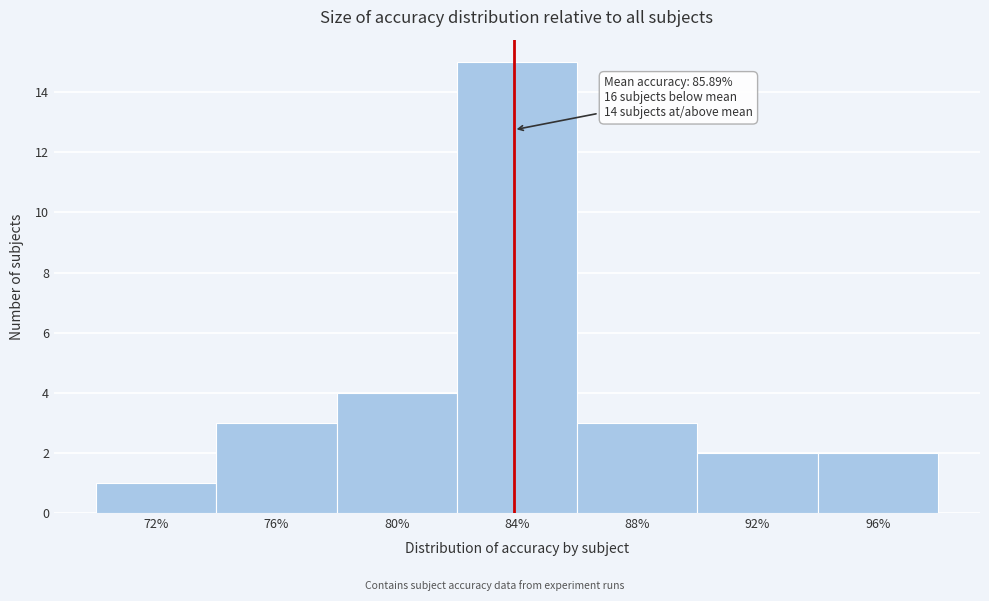

Reading left to right, what are all the values shown in this chart?

1	3	4	15	3	2	2